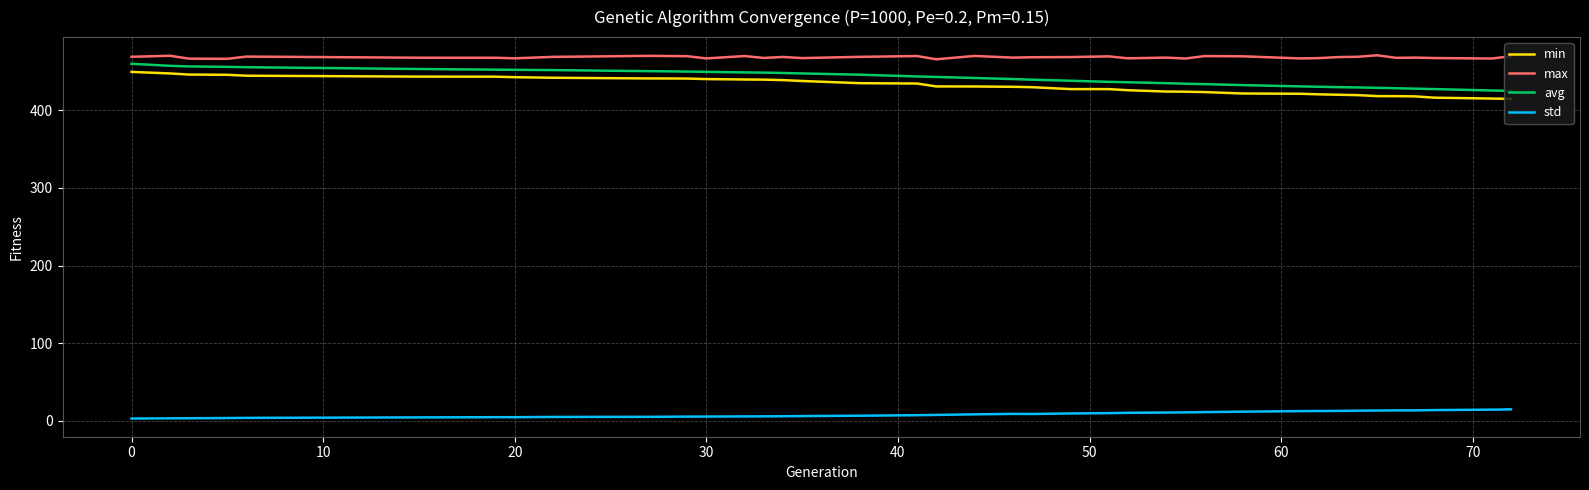

Which series has the largest total across all categories?

max